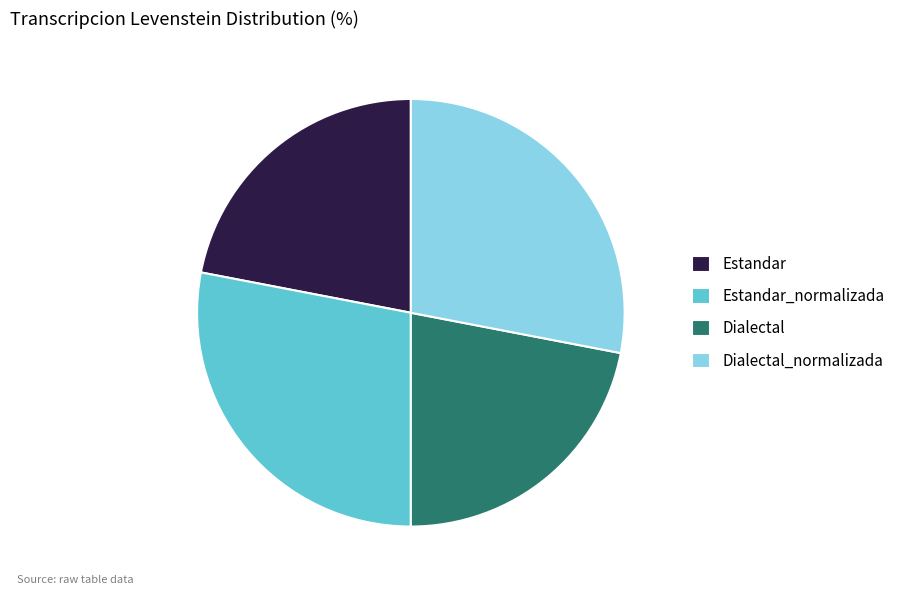

The Dialectal slice represents 31% of the pie. True or false?

False